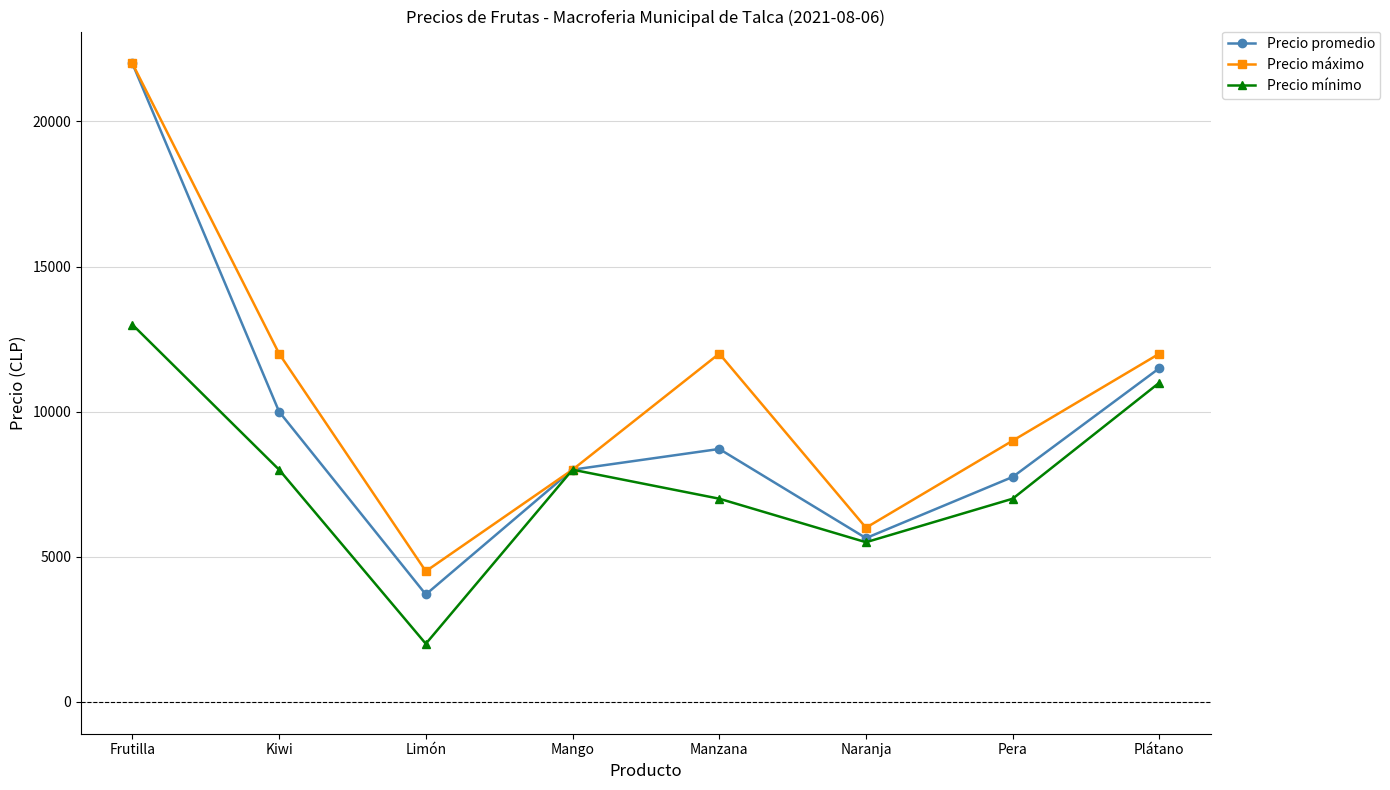

What is the difference between the highest and lowest values at Kiwi?

4000